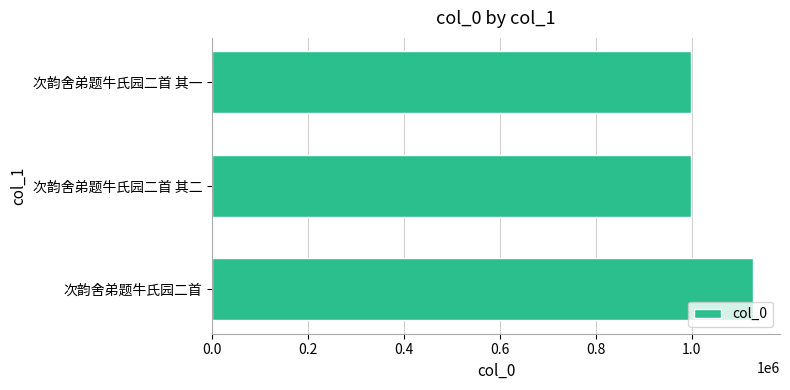

What is the ratio of the value at 次韵舍弟题牛氏园二首 其二 to the value at 次韵舍弟题牛氏园二首 其一?

1.0